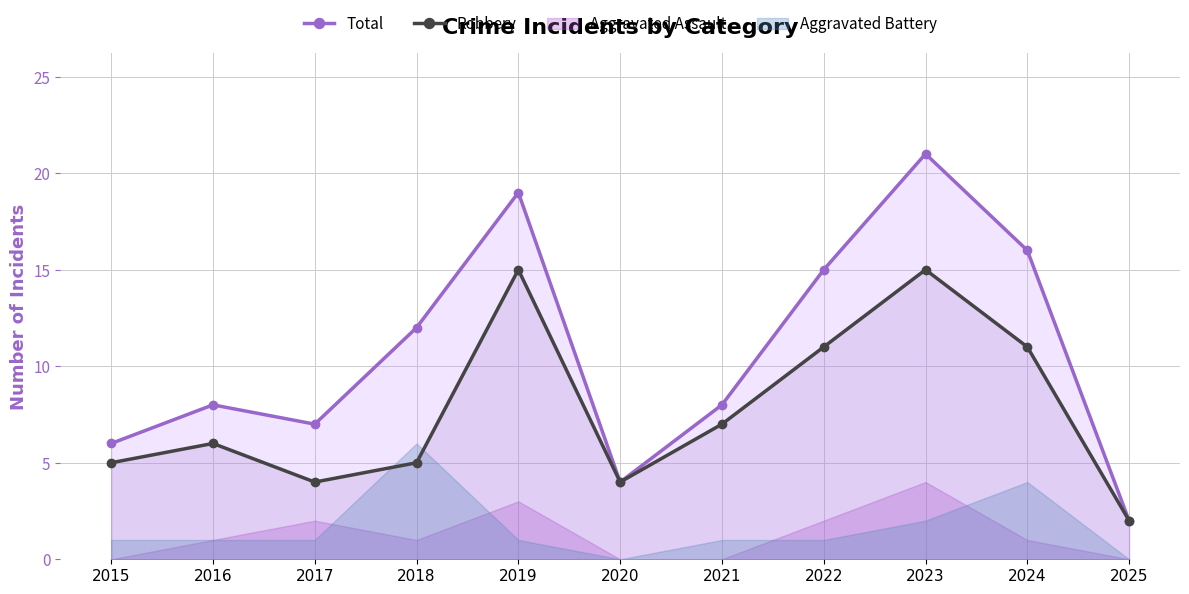

The Total series shows 12 at 2023. True or false?

False